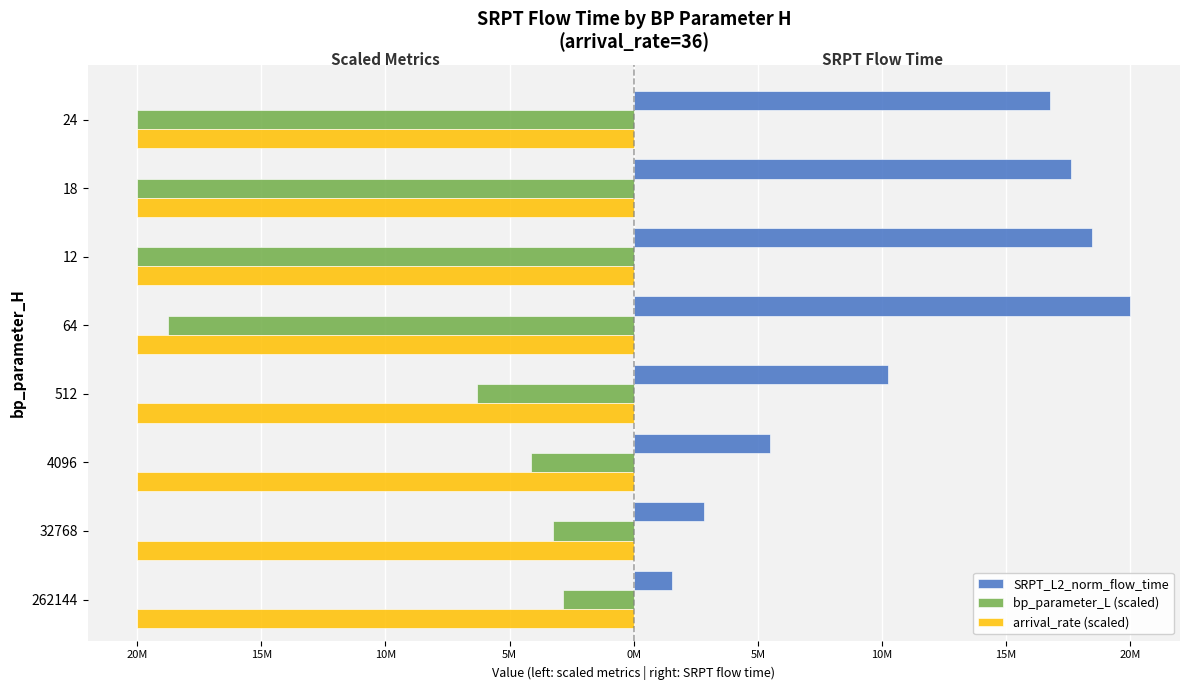

Reading right to left, transcribe all the data shown in this chart.

SRPT_L2_norm_flow_time: 16526417.1	17344425.3	18172627.3	19707207.6	10096897.5	5413190.2	2775724.2	1503105.4
bp_parameter_L (scaled): -19707207.6	-19707207.6	-19707207.6	-18491929.8	-6207770.4	-4072822.9	-3218843.9	-2791854.4
arrival_rate (scaled): 0.3	0.3	0.3	0.3	0.3	0.3	0.3	0.3